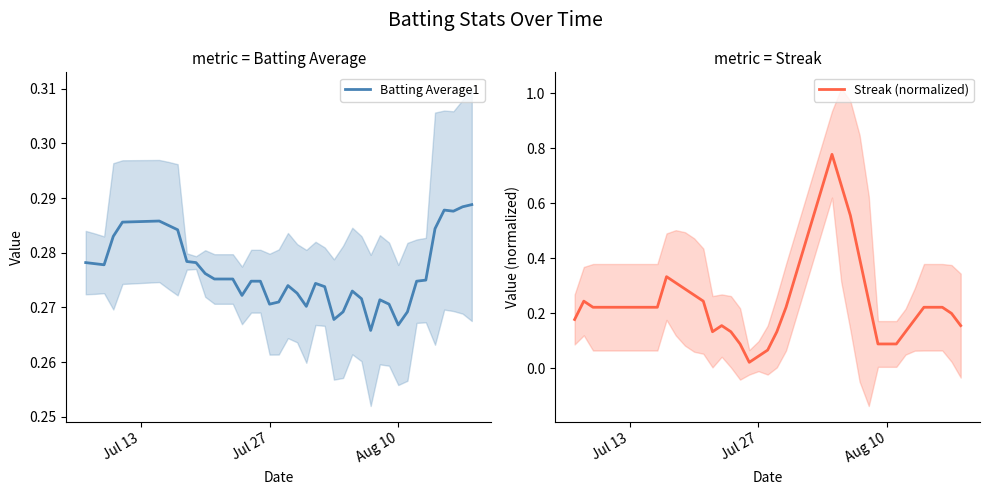

How many interior local valleys does the Batting Average1 series have?

8